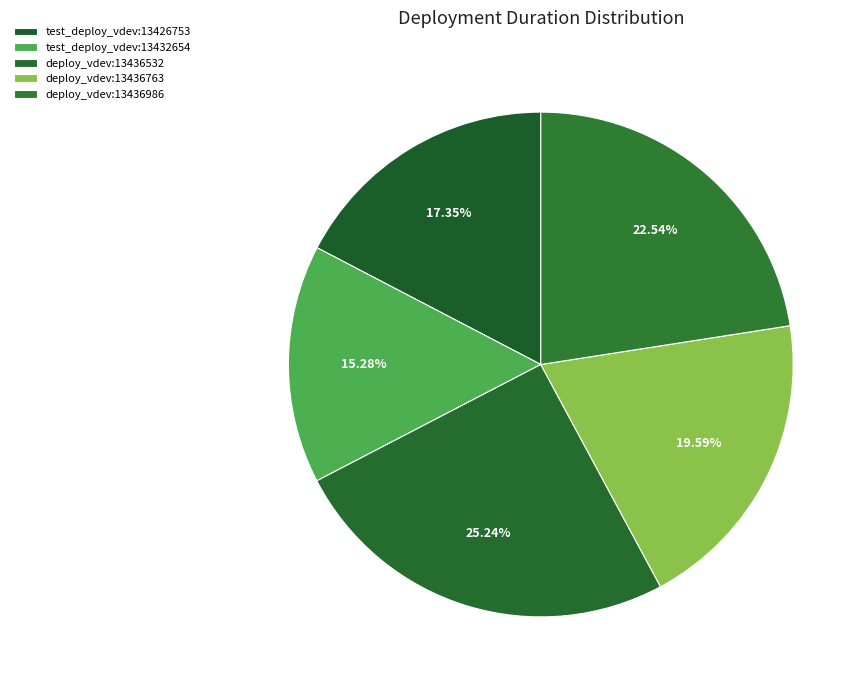

How many segments does this pie chart have?

5